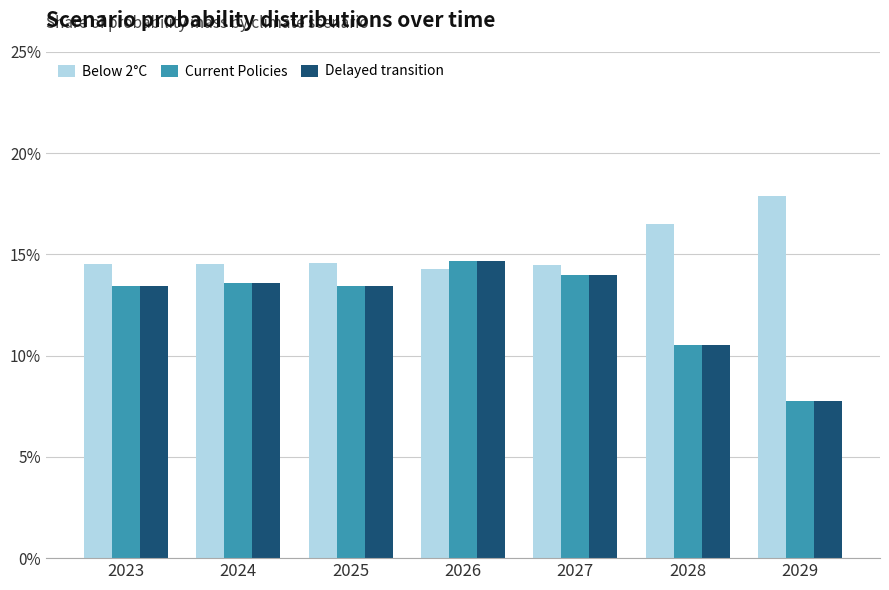

The Below 2°C series shows 0.3 at 2029. True or false?

False